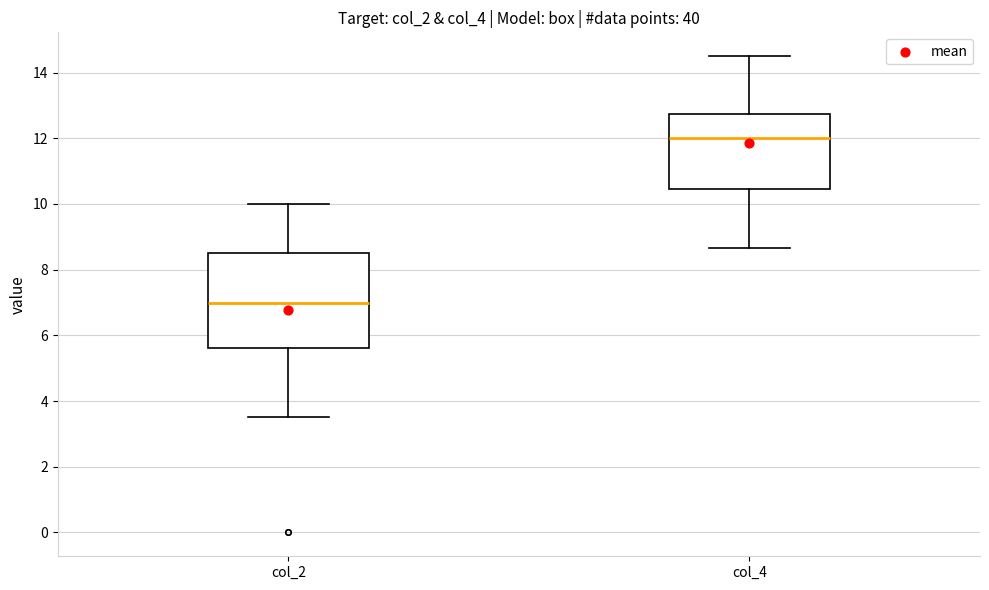

Reading left to right, transcribe this box plot: for each box, give where its median line is, the range the box spans, and where its two whiskers end, as read against the y-axis. The values are not printed on the chart, so give them approximately, as read against the axis.

col_2: median 7.0, box 5.6 to 8.6, whiskers 3.6 to 10.0
col_4: median 12.0, box 10.4 to 12.8, whiskers 8.6 to 14.6